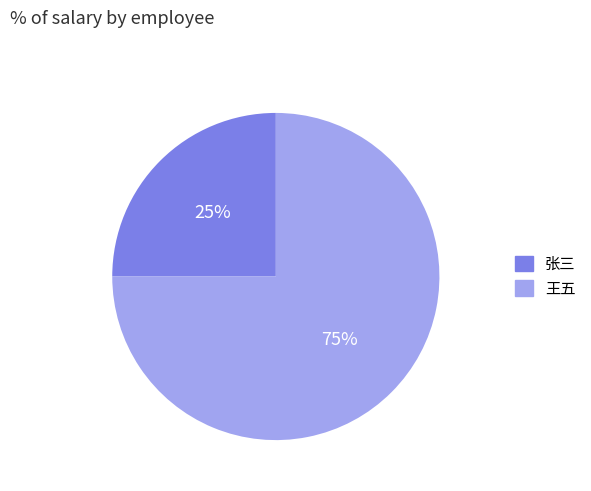

Is there any slice that represents more than half of the pie?

Yes